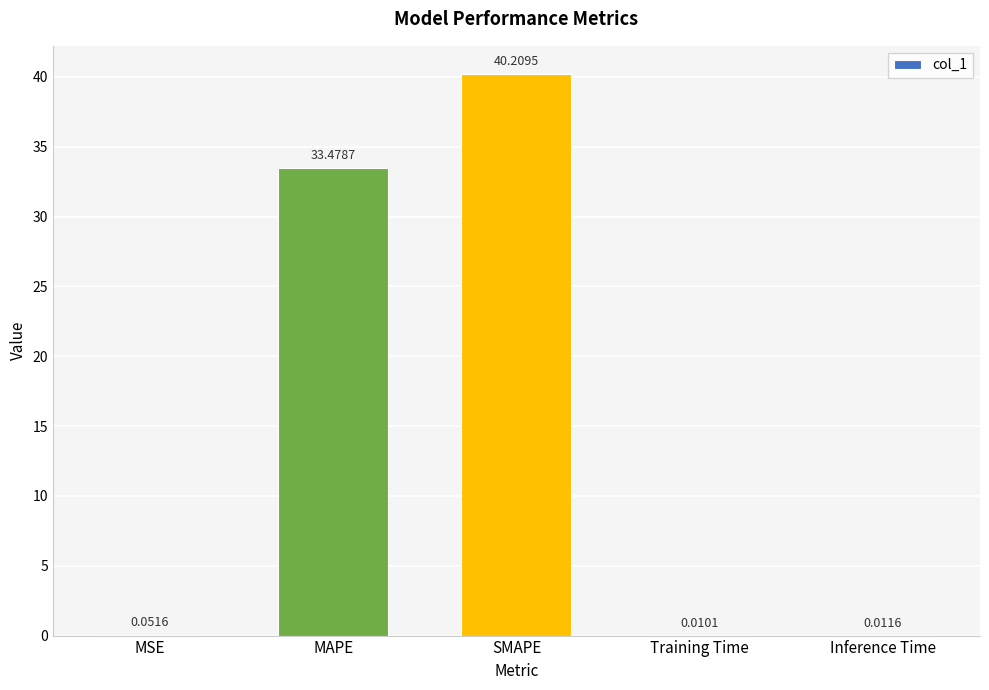

Which label corresponds to the largest value in the chart?

SMAPE